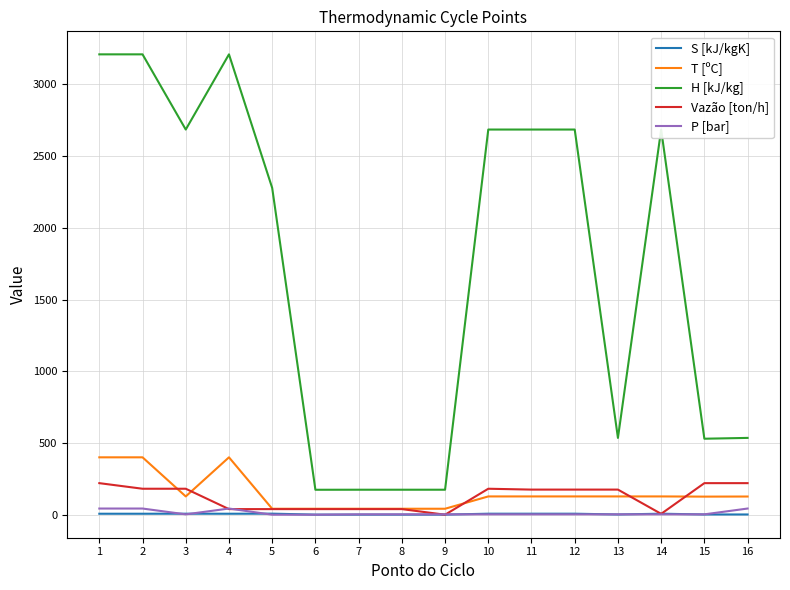

How many values in the P [bar] series are below 2?

2